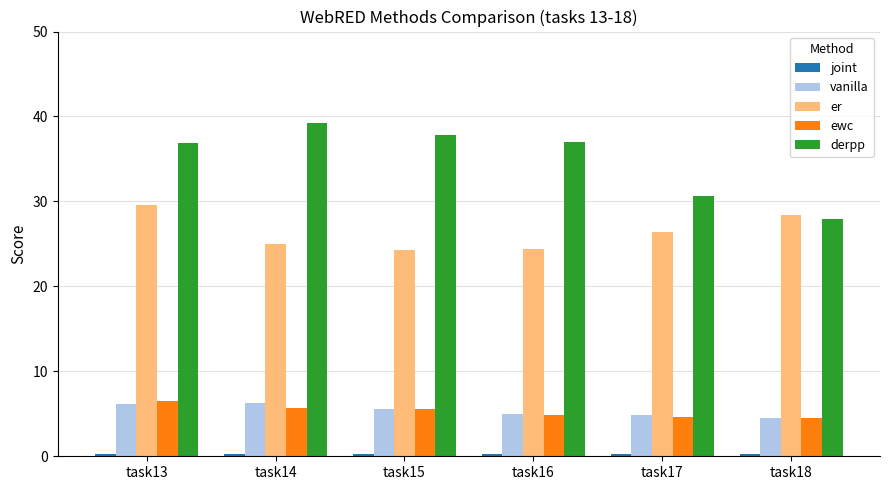

What is the difference between the highest and lowest values at task16?

36.8